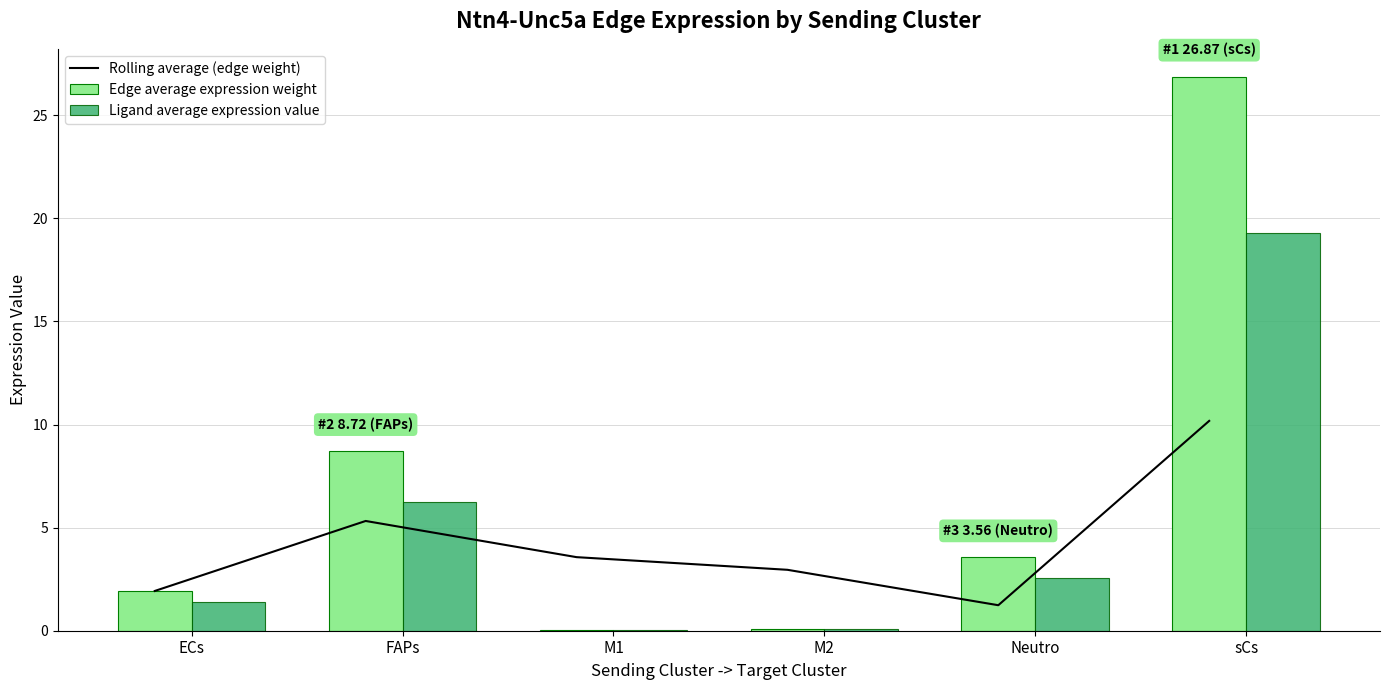

Count the number of categories in the chart.

6